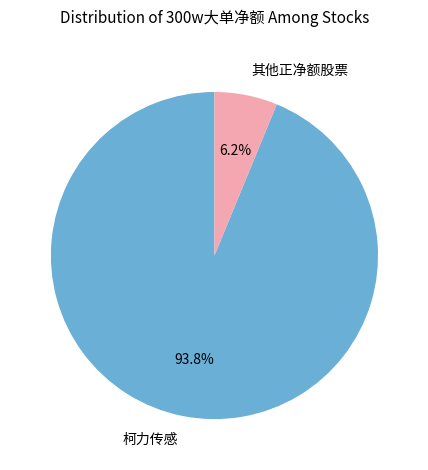

What is the smallest slice in the pie chart?

其他正净额股票